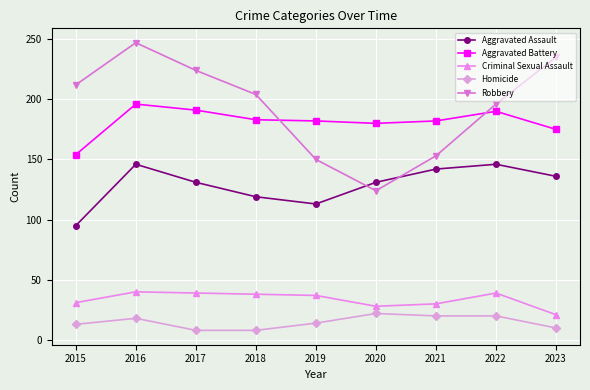

In Aggravated Battery, how many points are higher than both neighbors (excluding endpoints)?

2